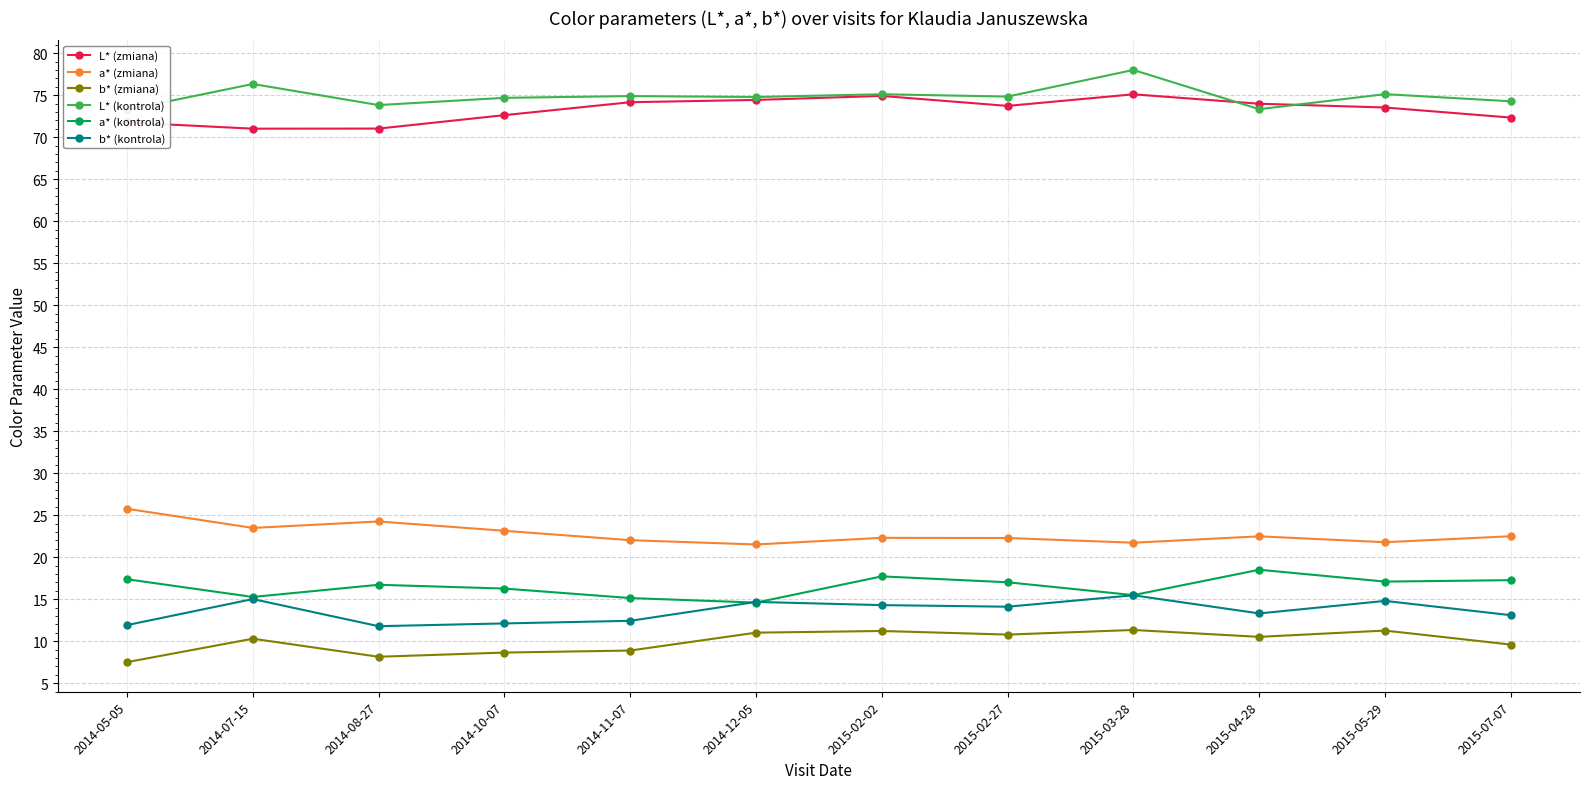

Reading left to right, list all the values displayed in this chart.

L* (zmiana): 71.8	71.0	71.0	72.6	74.2	74.4	74.9	73.7	75.1	74.0	73.5	72.3
a* (zmiana): 25.8	23.5	24.2	23.1	22.0	21.5	22.3	22.3	21.7	22.5	21.8	22.5
b* (zmiana): 7.5	10.3	8.1	8.6	8.9	11.0	11.2	10.8	11.3	10.5	11.3	9.6
L* (kontrola): 73.3	76.3	73.8	74.7	74.9	74.8	75.1	74.8	78.0	73.3	75.1	74.3
a* (kontrola): 17.4	15.3	16.7	16.3	15.1	14.6	17.7	17.0	15.5	18.5	17.1	17.3
b* (kontrola): 11.9	15.0	11.8	12.1	12.4	14.7	14.3	14.1	15.5	13.3	14.8	13.1